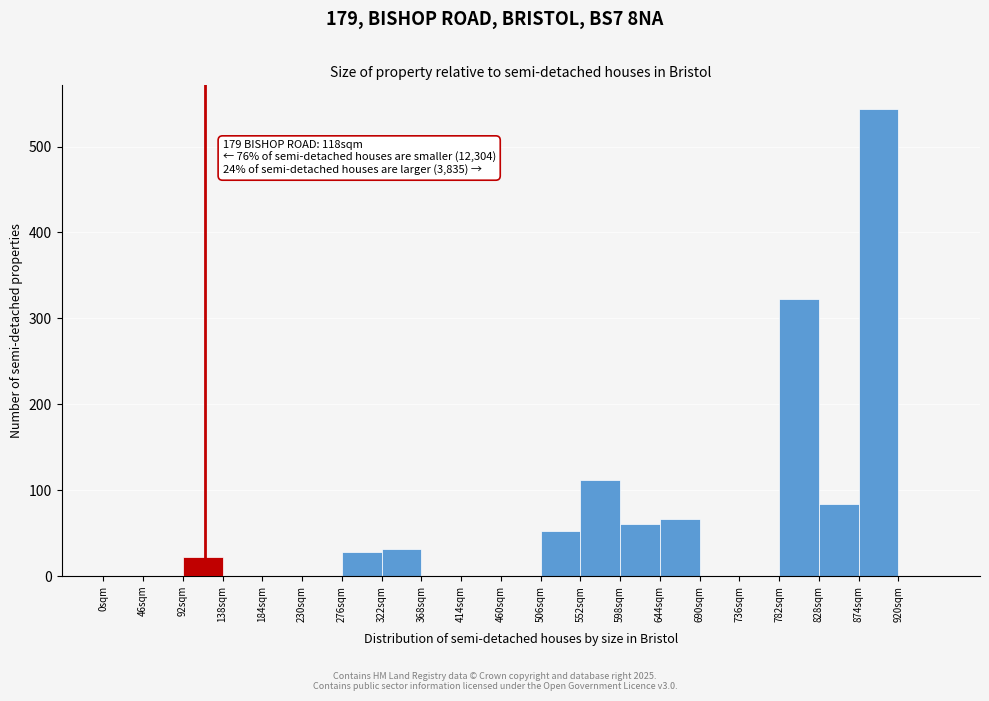

Over which range of the x-axis is the bar tallest?

874 to 920